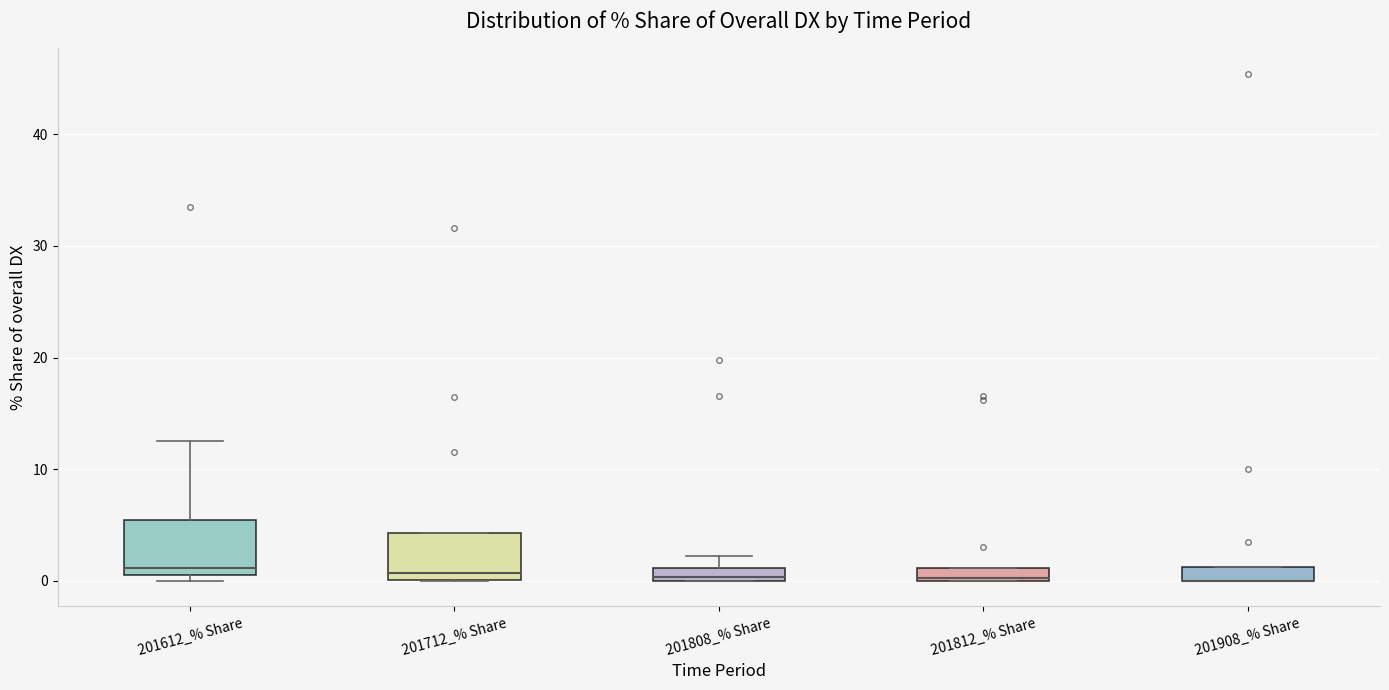

Where is the lower edge of the box for 201812_% Share on the y-axis? The values are not printed on the chart, so give them approximately, as read against the axis.

0